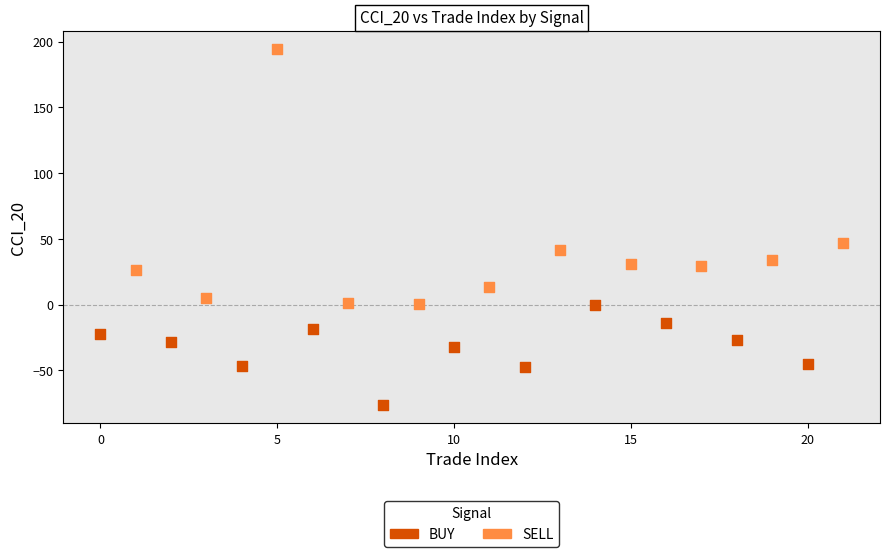

What are all the series names shown in the legend?

BUY, SELL